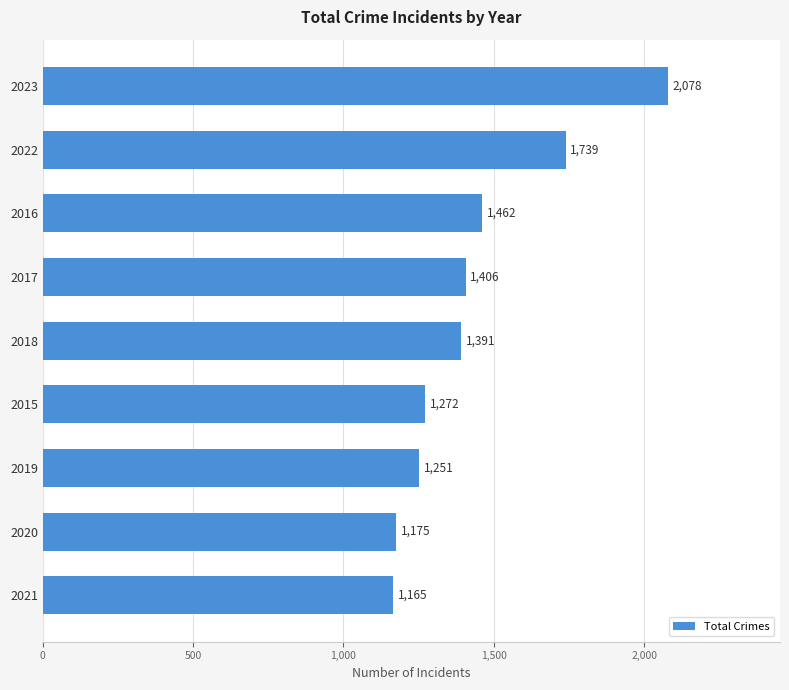

How many data points does each series have?

9